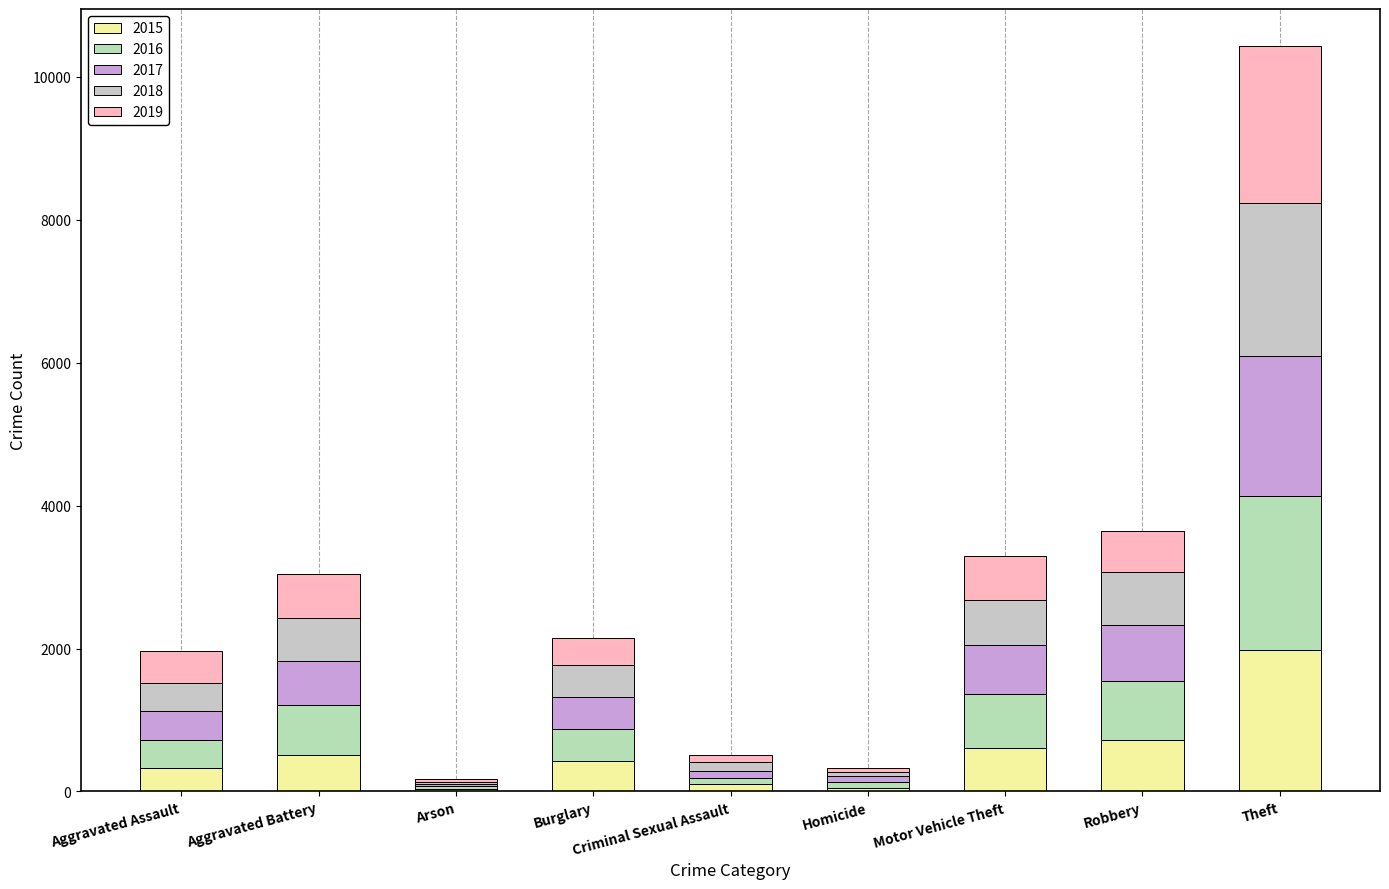

Are the bars grouped side by side (vs. stacked)?

No